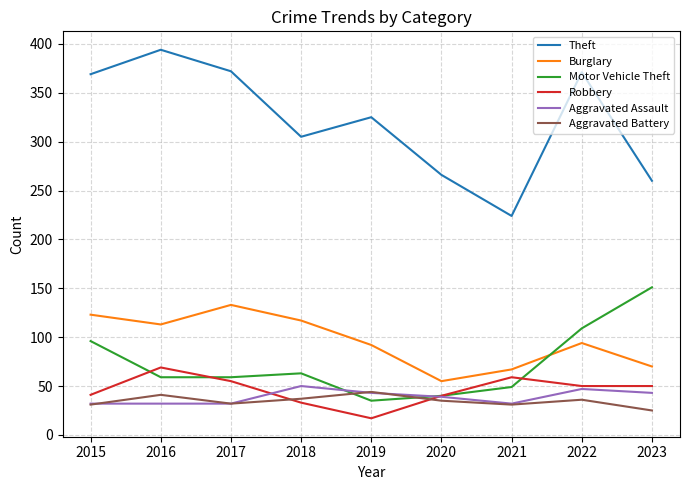

In Burglary, how many points are higher than both neighbors (excluding endpoints)?

2